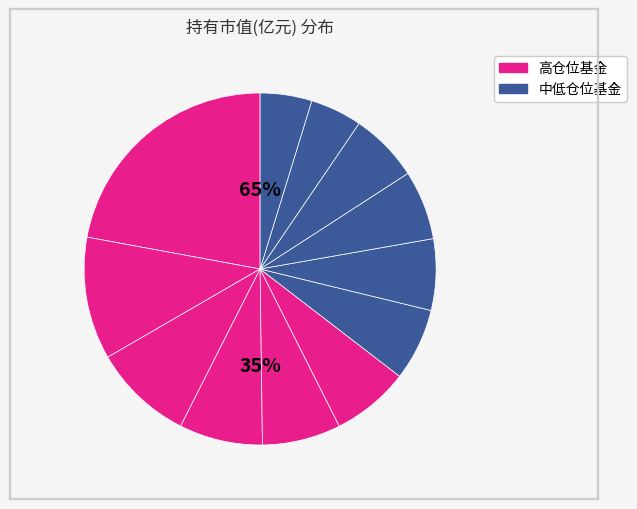

Approximately how many times larger is the value at 泓德瑞兴三年持有期混合 compared to 长城久富核心成长混合(LOF)?

2.4